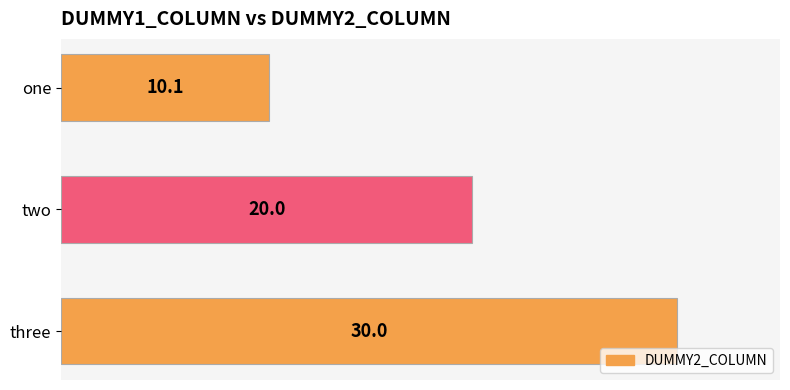

Reading top to bottom, extract all data points from this chart.

10.1	20.0	30.0